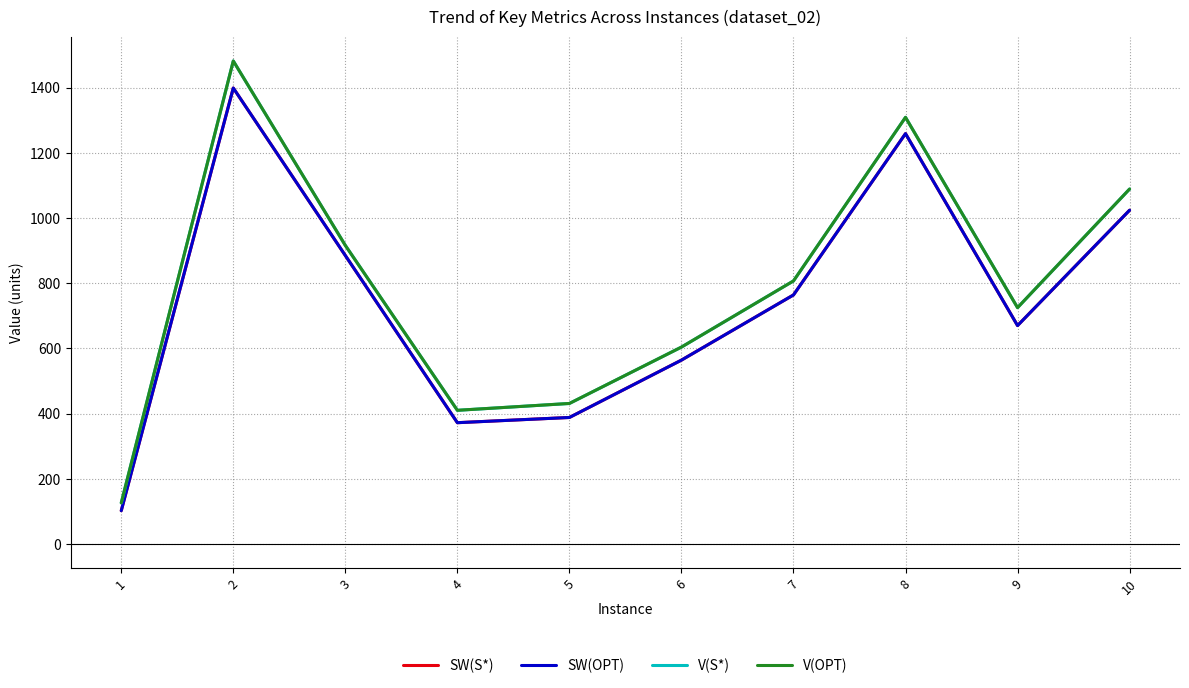

Between 7 and 9, which series saw the biggest shift?

SW(S*)